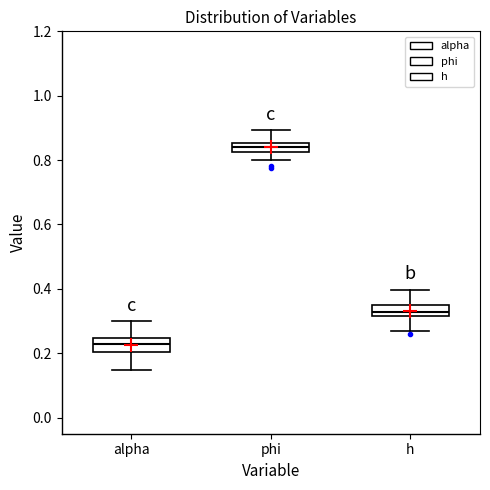

Which box's median line is the highest?

phi